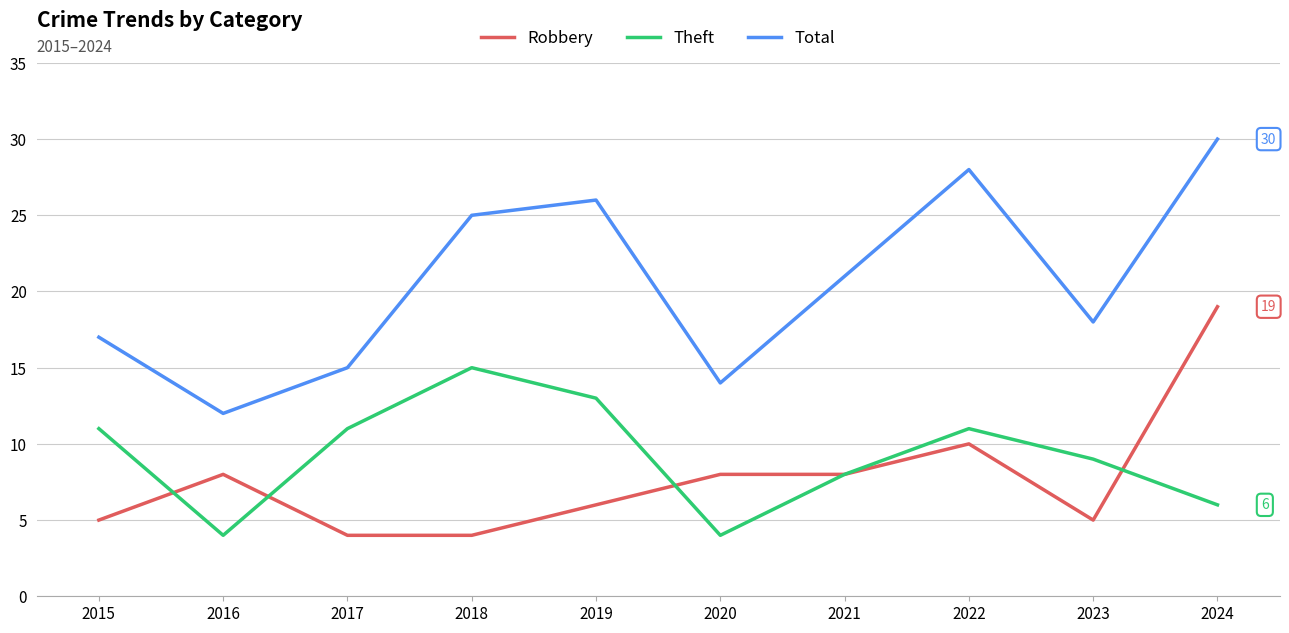

Which category has the highest value in the Total series?

2024